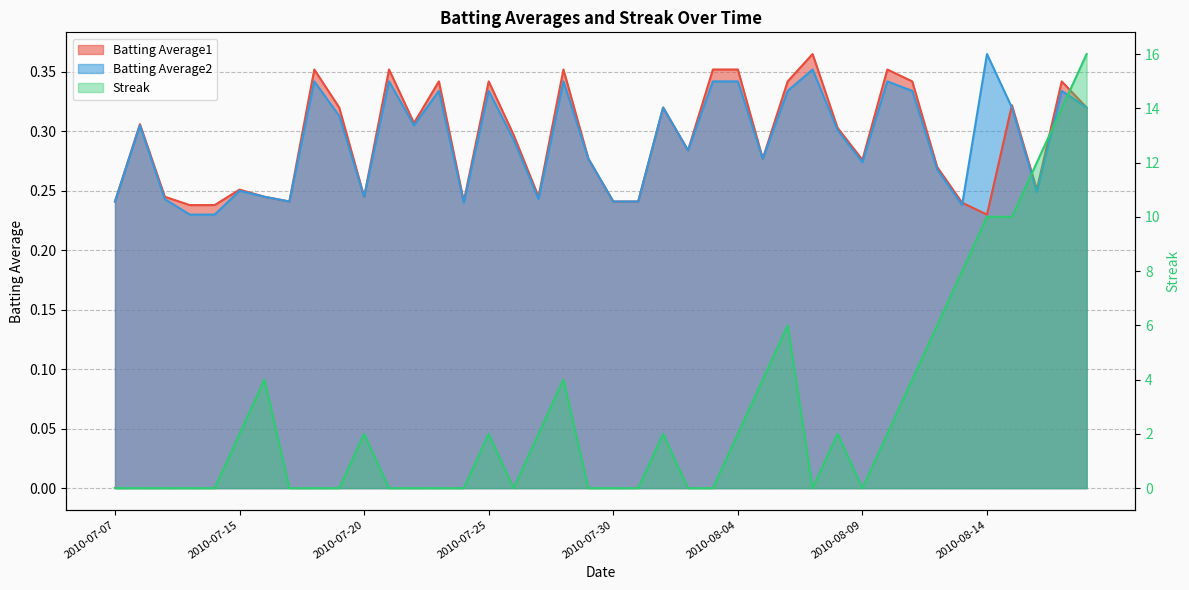

What is the label of the 33rd point from the left?

2010-08-11